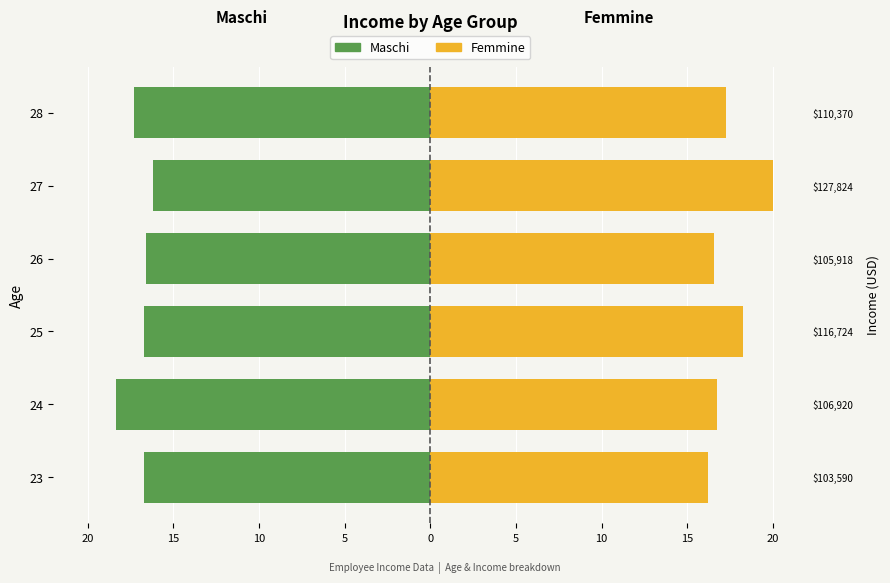

What is the lowest value of the Femmine series?

16.2